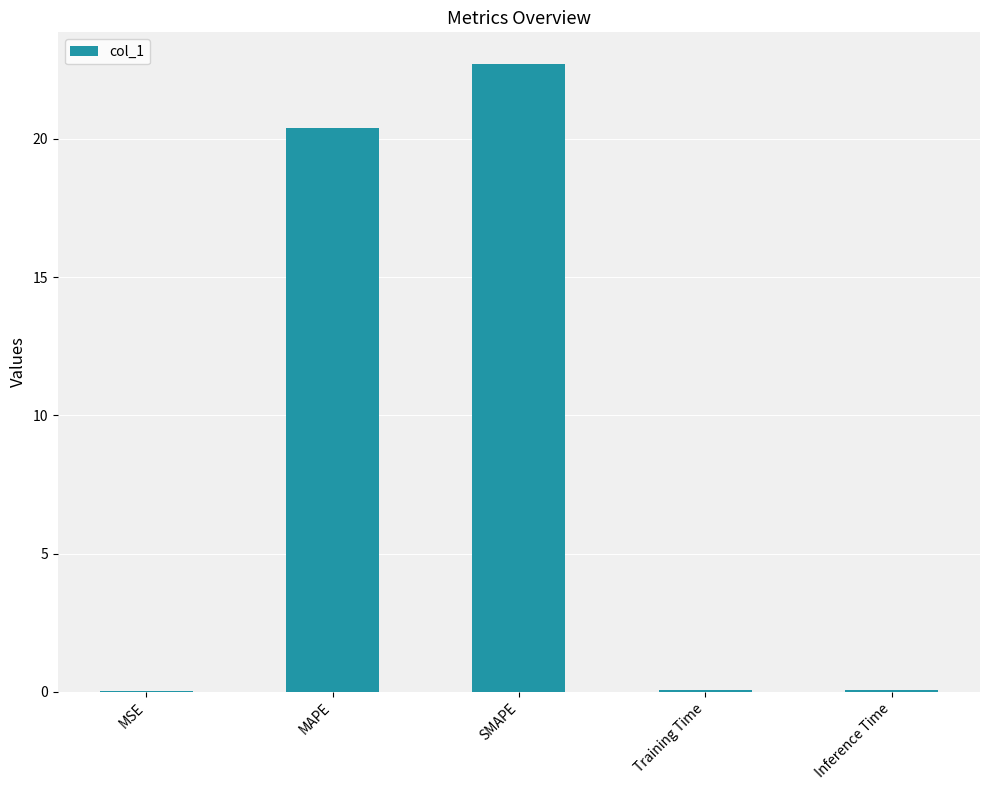

At which label is the value closest to 11?

MAPE